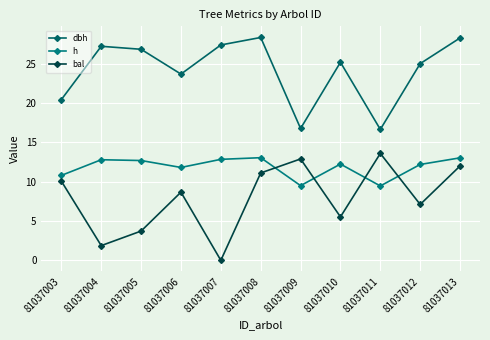

At which label does h first exceed 12?

81037004